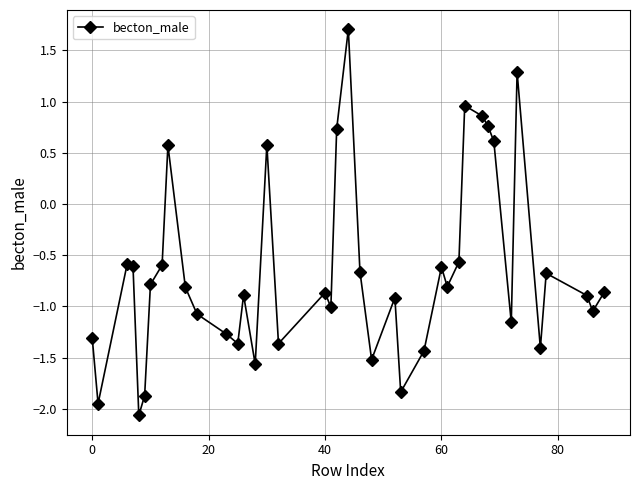

What is the sum of all values?

-26.3